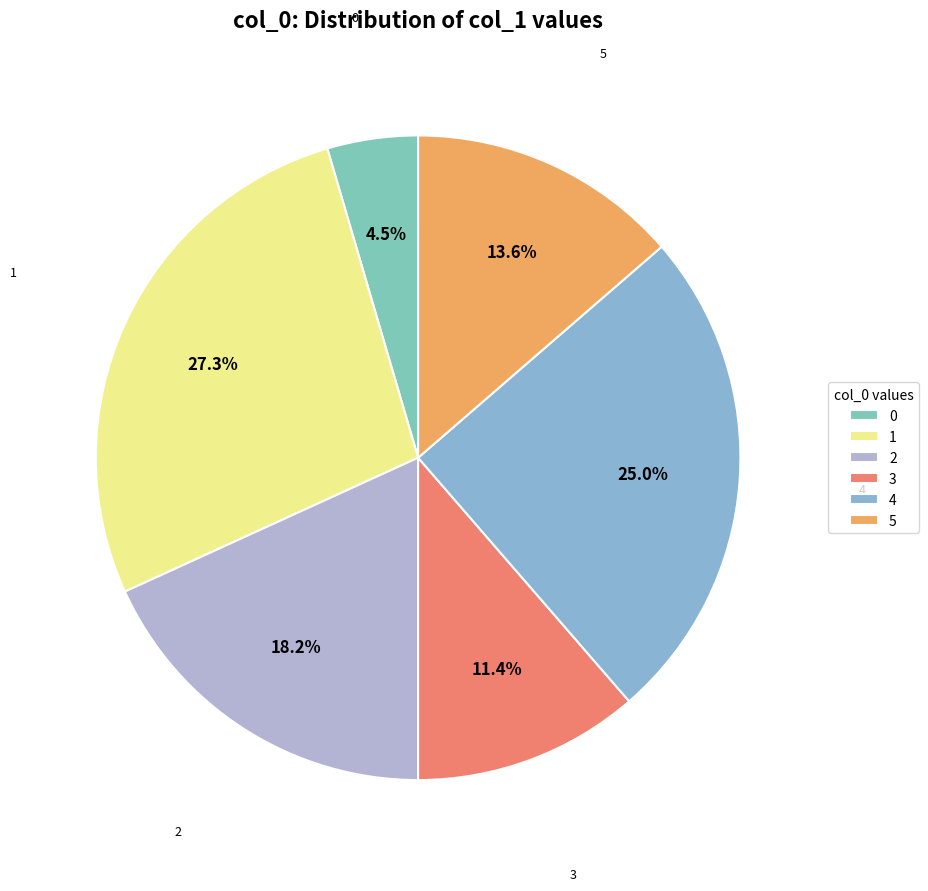

Which has a higher value, 2 or 5?

2